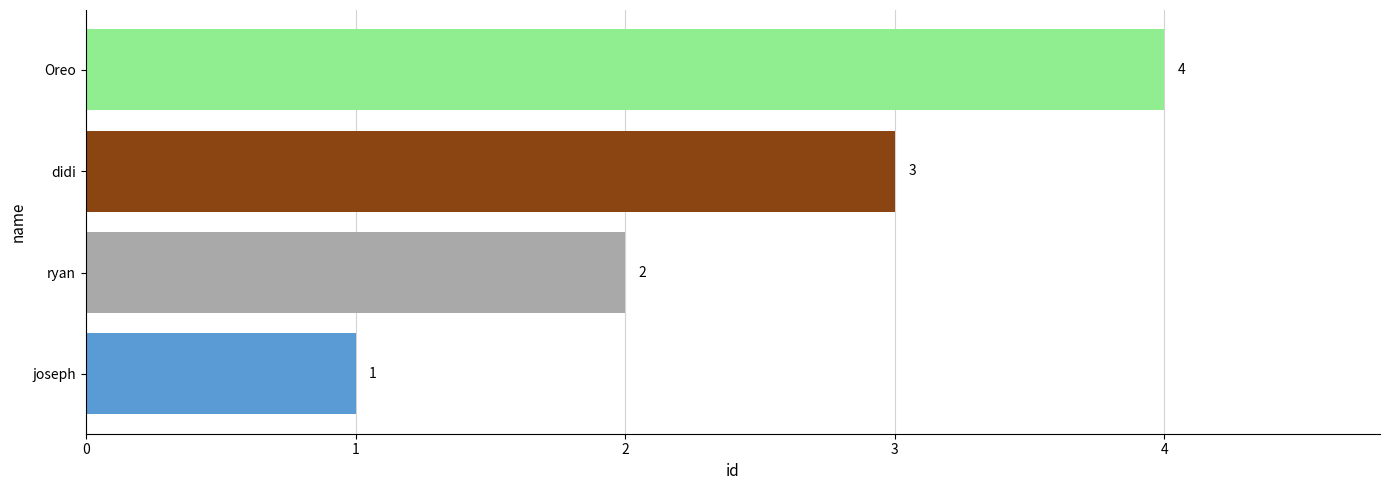

Does the chart contain any negative values?

No